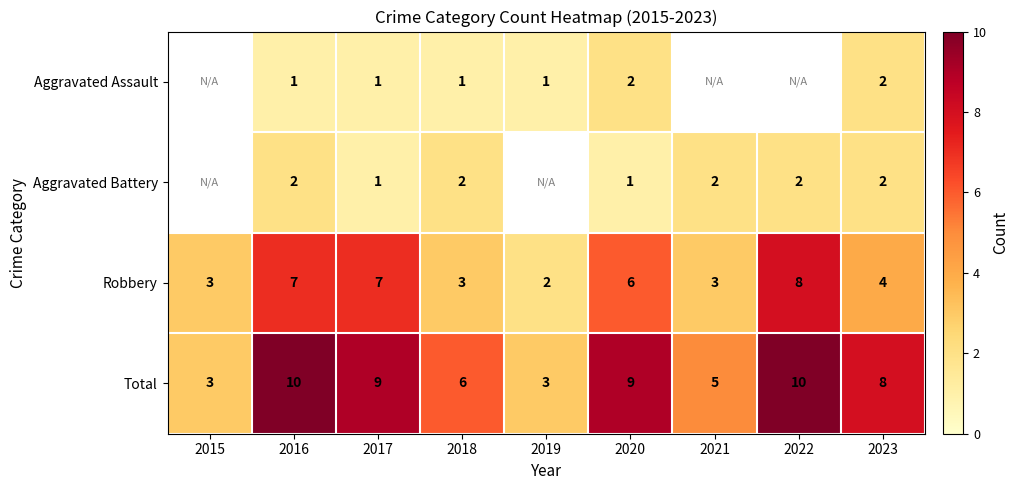

What is the minimum value shown in the chart?

1.0